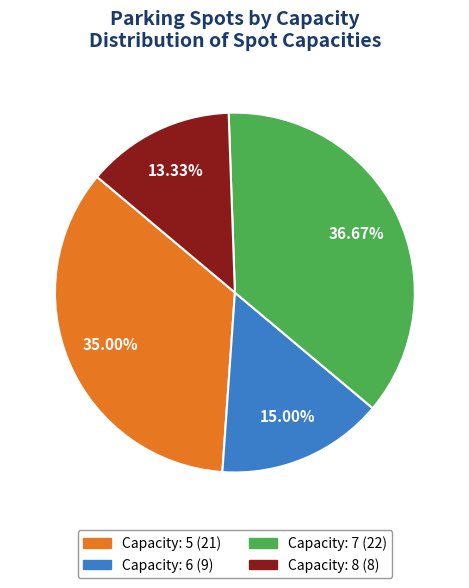

Does any single category account for the majority?

No